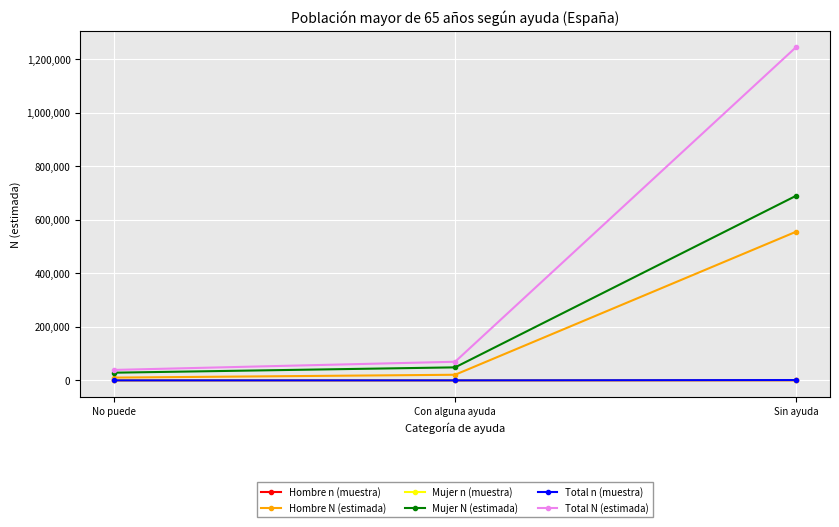

What is the difference between the maximum and minimum values in the Hombre n (muestra) series?

575